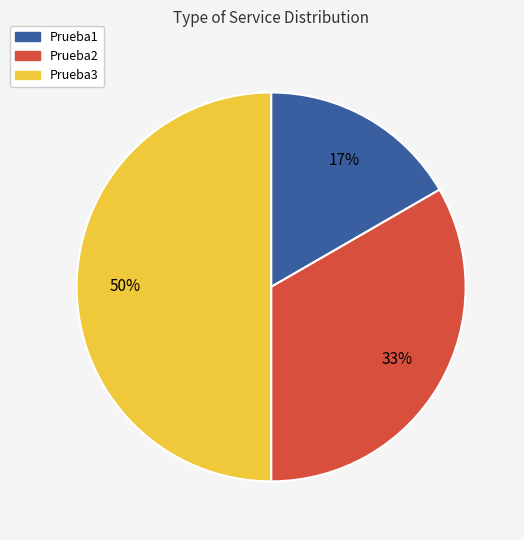

What is the smallest slice in the pie chart?

Prueba1